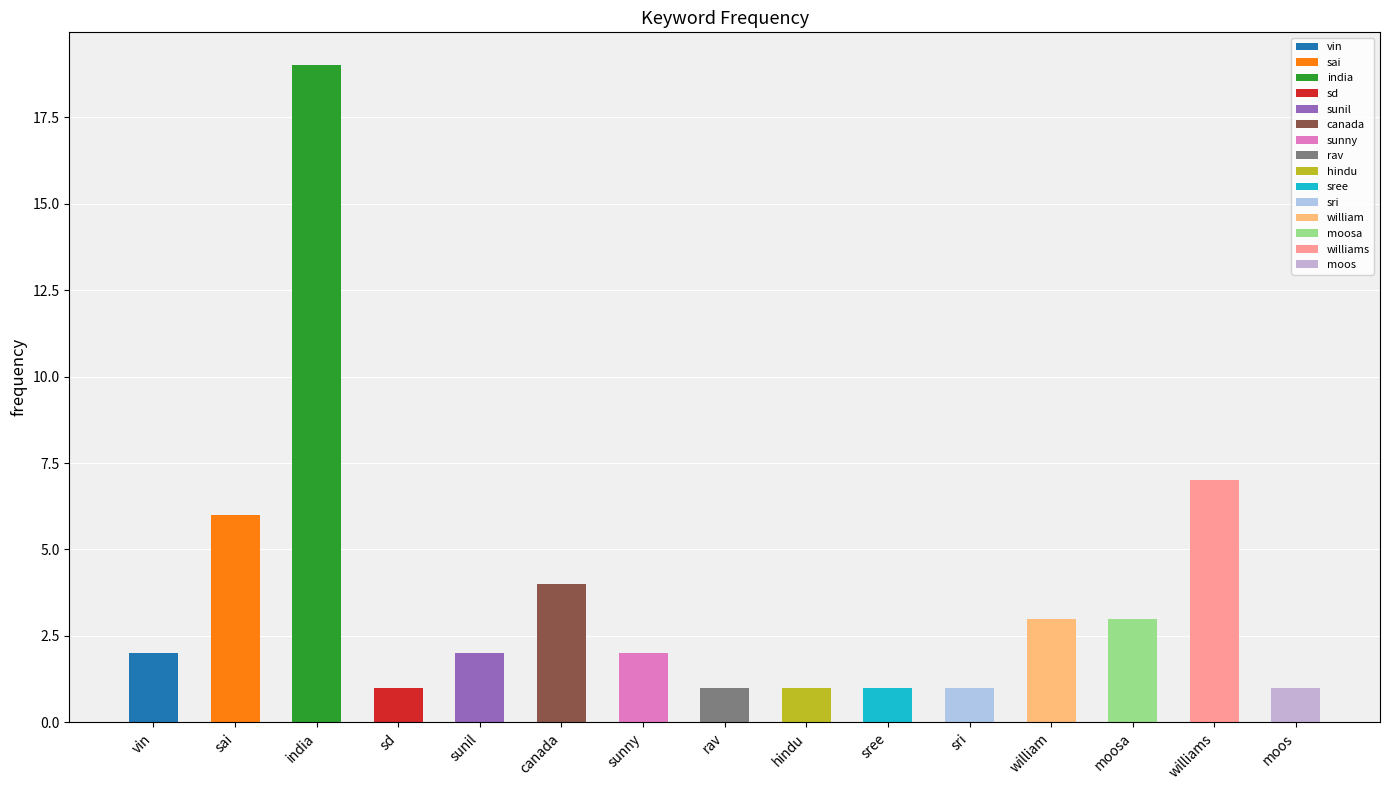

How many bars are there in total?

15